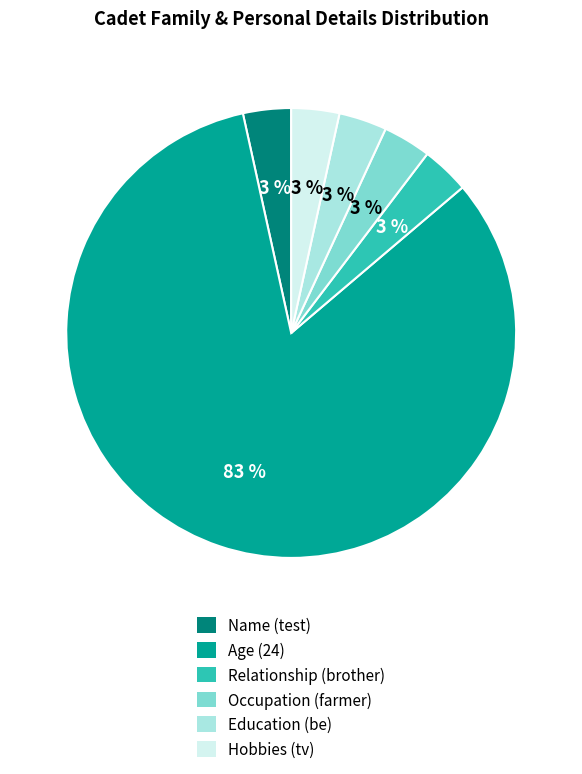

Which category accounts for the majority?

Age (24)